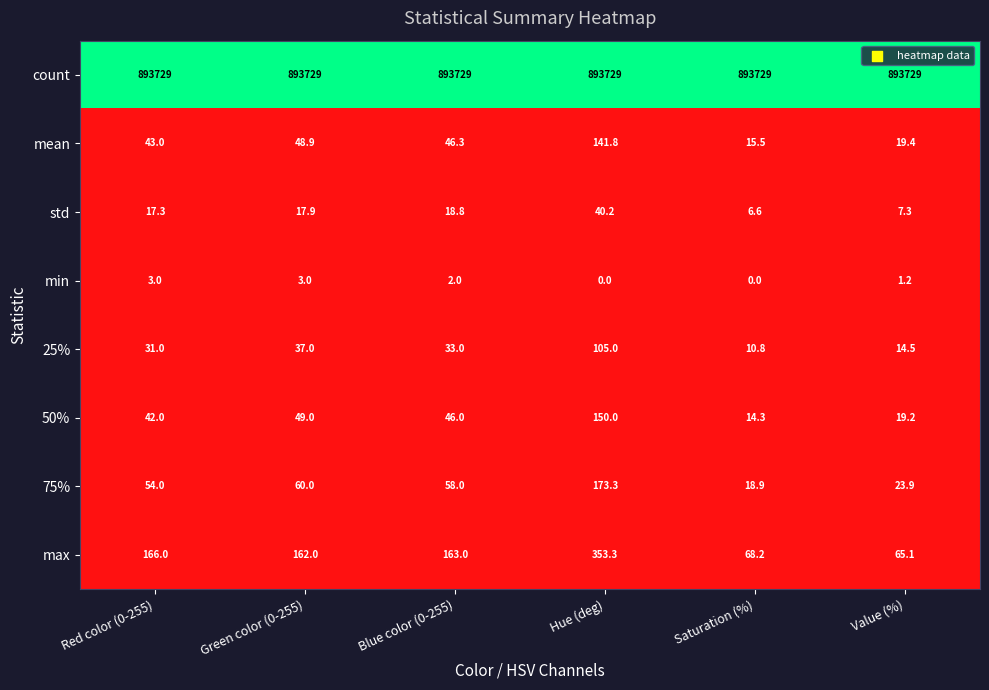

Which series changed the most between Blue color (0-255) and Saturation (%)?

max